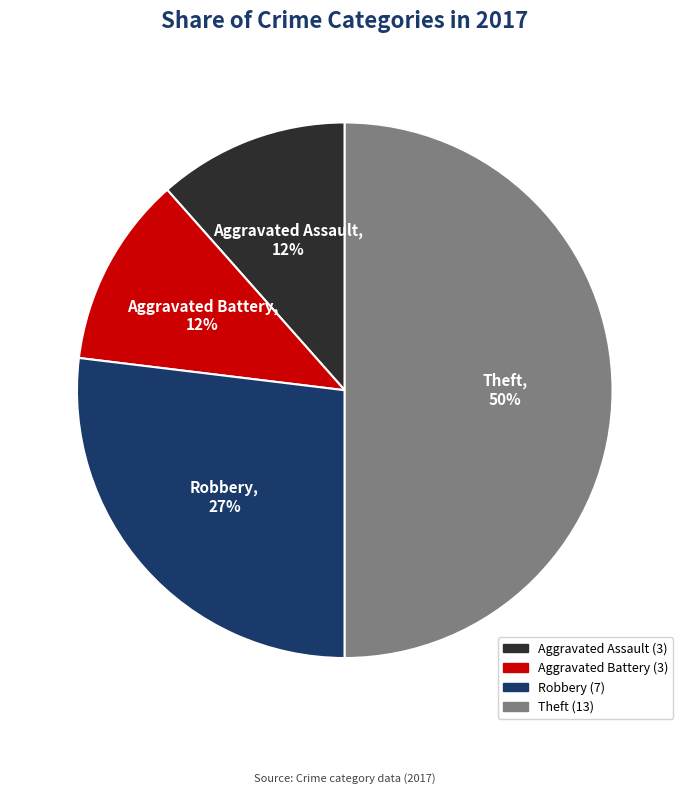

The Robbery slice represents 40% of the pie. True or false?

False